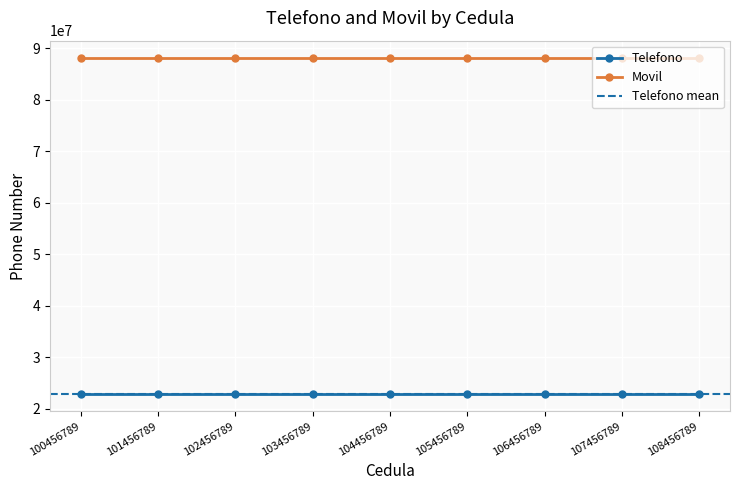

At which category is the sum across all series the highest?

100456789